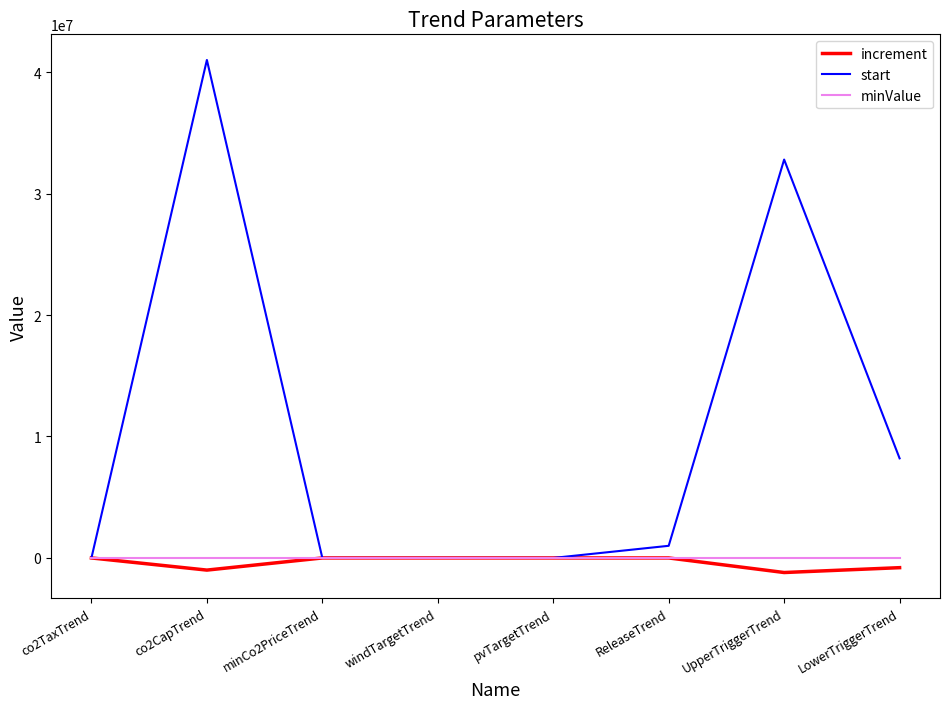

What is the difference between the highest and lowest values at ReleaseTrend?

1000000